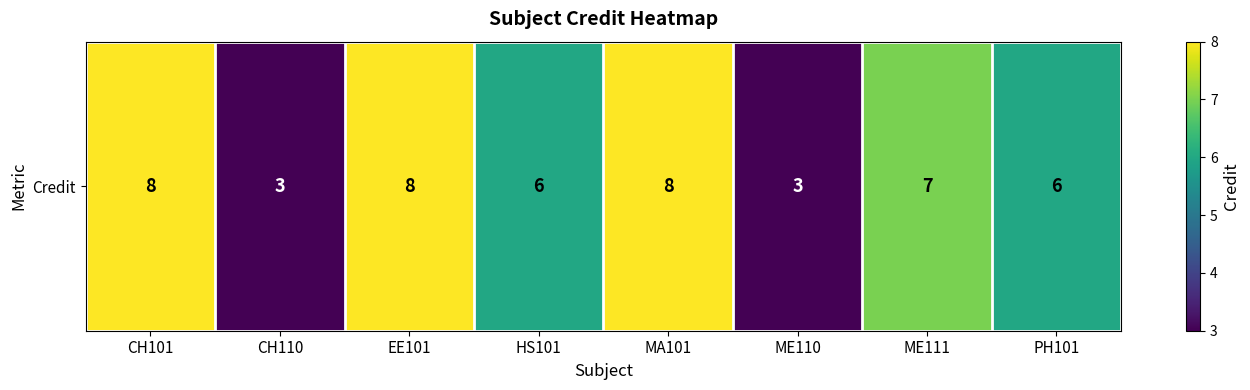

What is the difference between the second highest and minimum values?

5